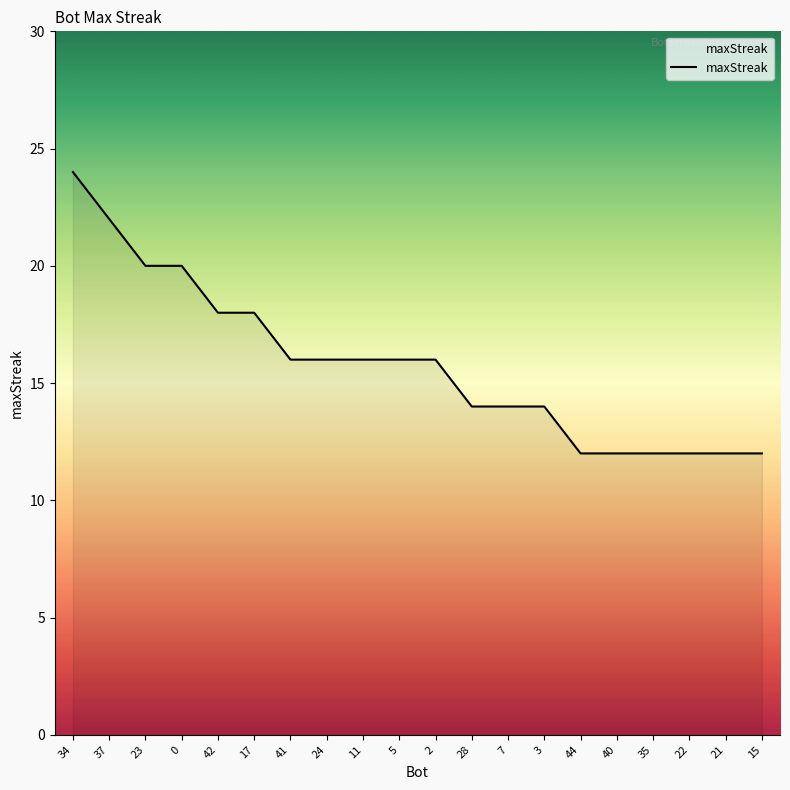

What is the smallest value displayed?

12